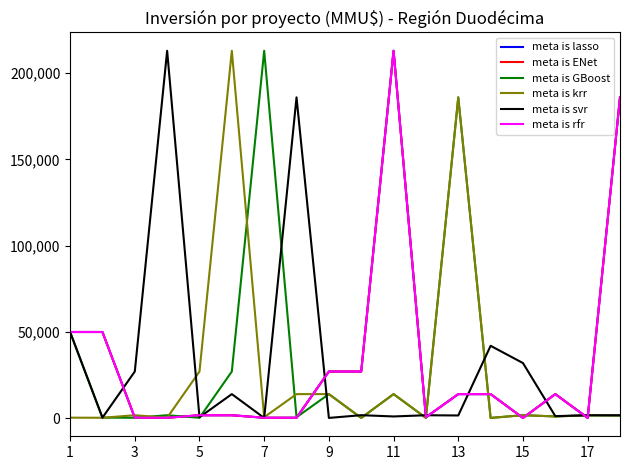

Which label corresponds to the smallest value in the chart?

15